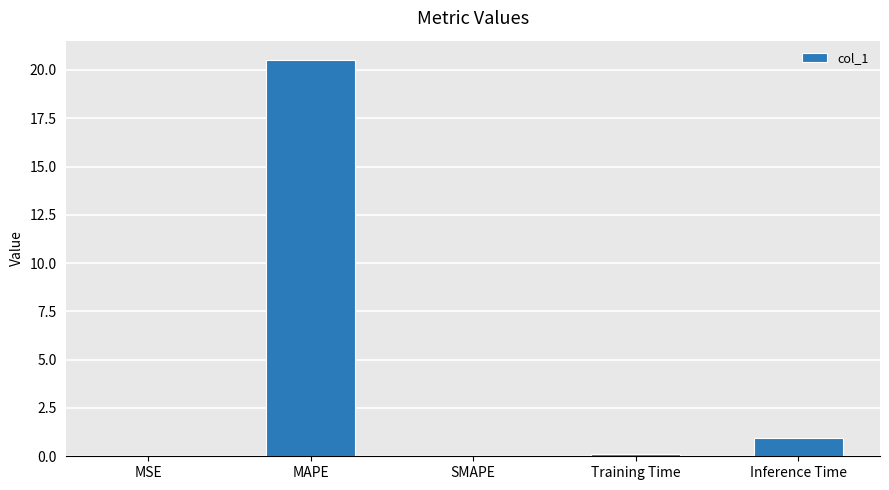

Between MAPE and Training Time, which is larger?

MAPE